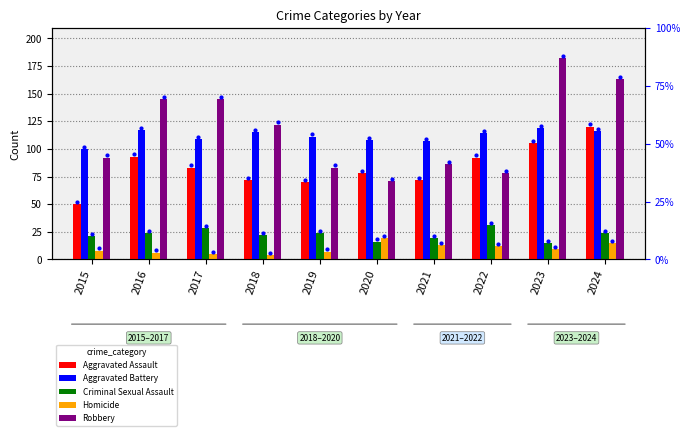

At how many categories does at least one series exceed 161?

2